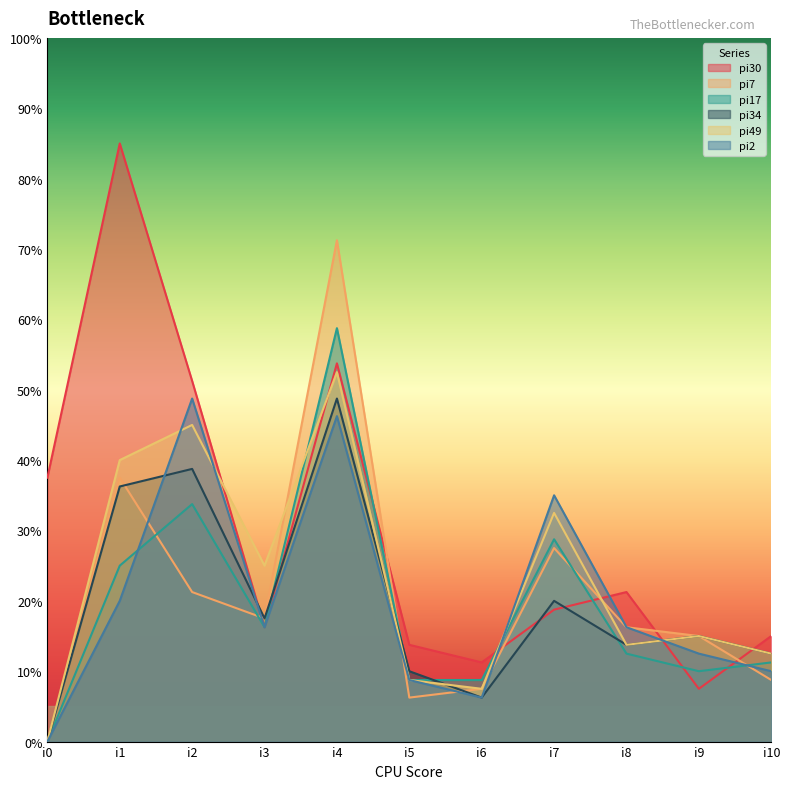

Is the value of pi2 at i6 greater than the value of pi17 at i0?

Yes